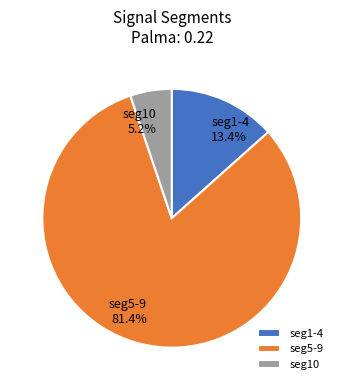

Rank the categories by value from highest to lowest.

seg5-9, seg1-4, seg10